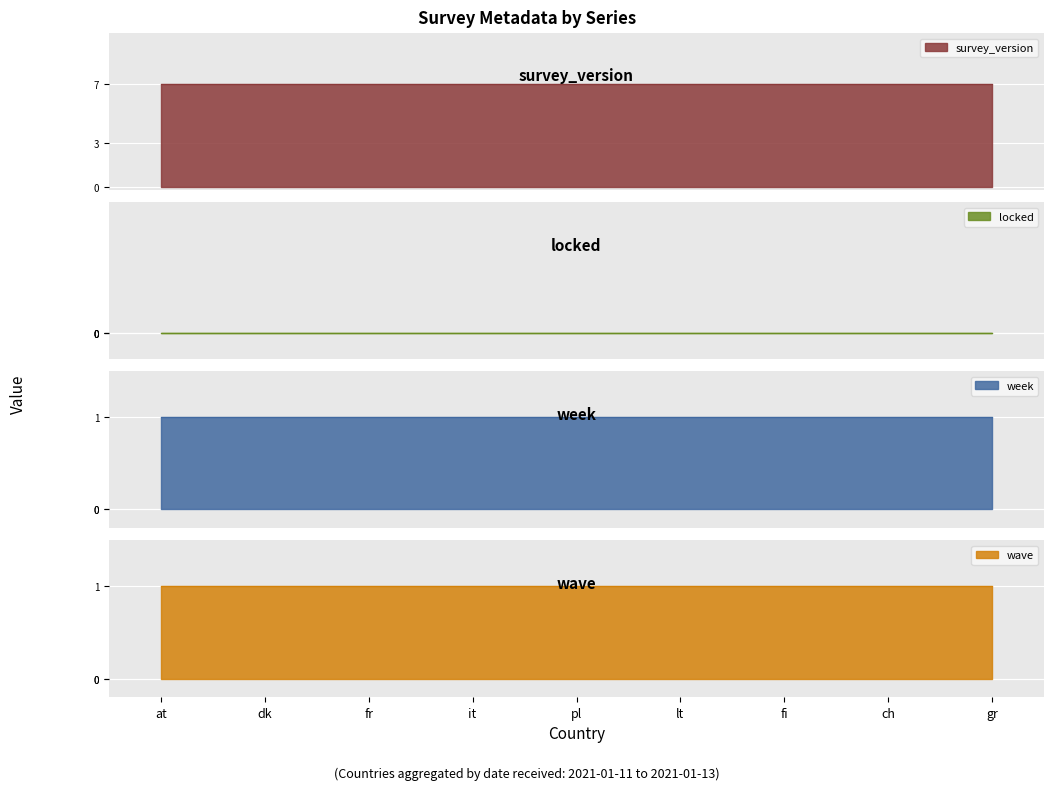

How many lines are shown in the chart?

4